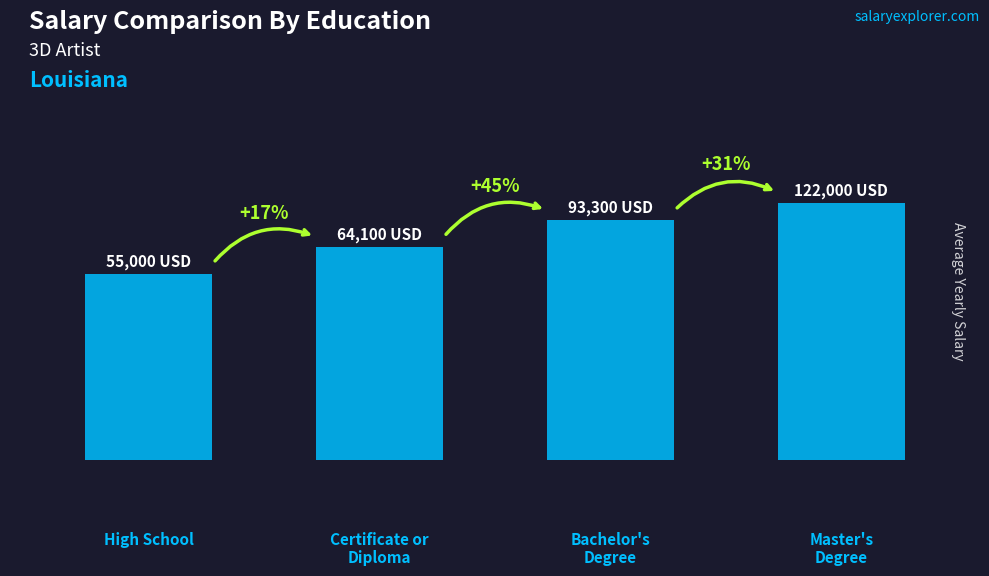

How many bars are there in total?

4